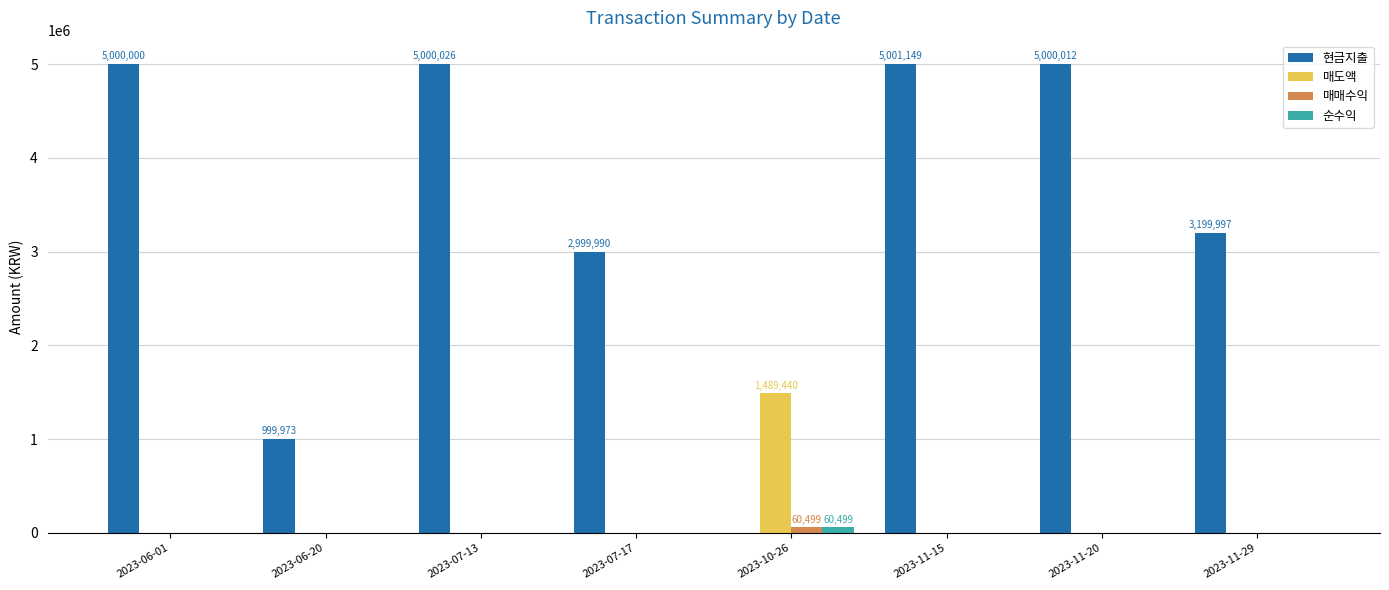

Are the bars horizontal?

No